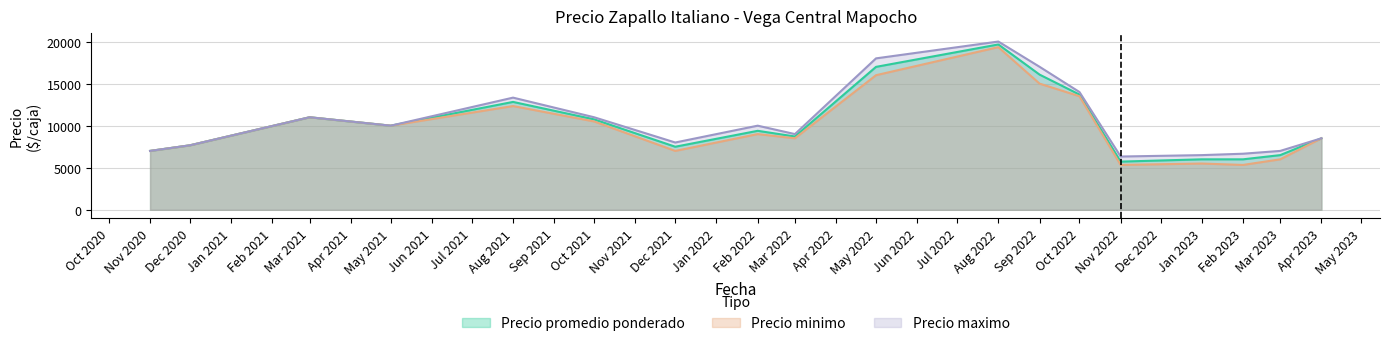

The value of Precio maximo at 2020-12-01 is 4666. True or false?

False